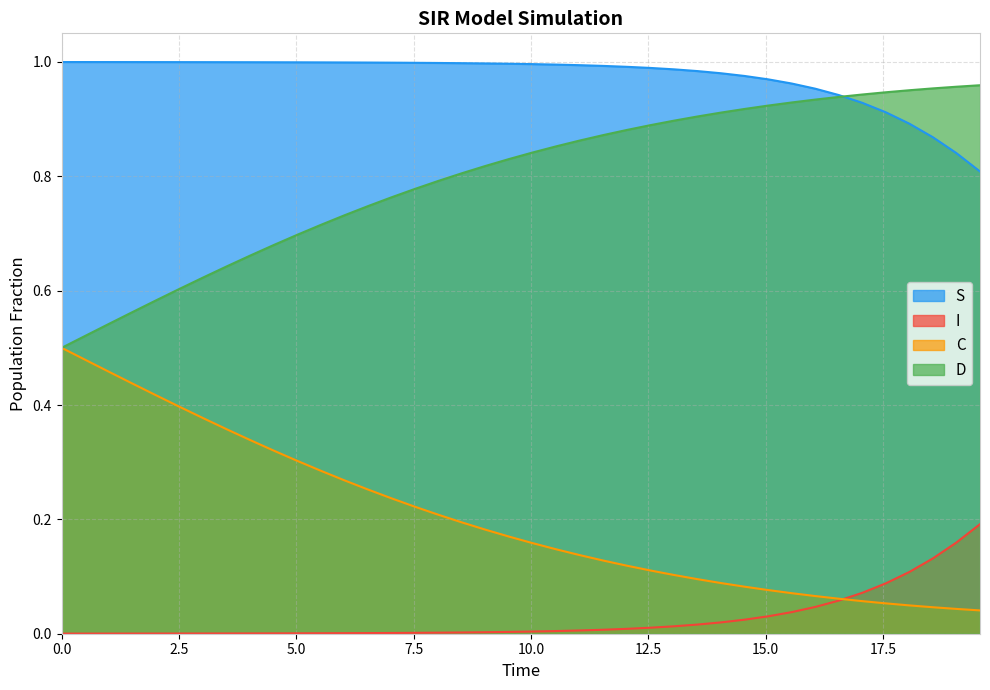

How many categories are shown in the chart?

40